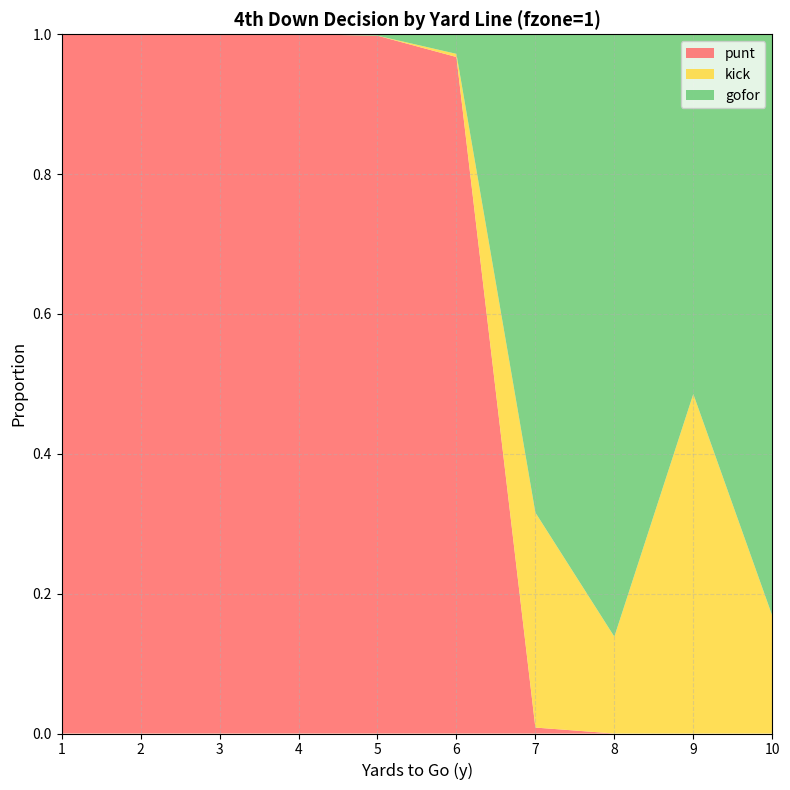

Reading right to left, what are all the values shown in this chart?

punt: 10=0.0	9=0.0	8=0.0	7=0.0	6=1.0	5=1.0	4=1.0	3=1.0	2=1.0	1=1.0
kick: 10=0.2	9=0.5	8=0.1	7=0.3	6=0.0	5=0.0	4=0.0	3=0.0	2=0.0	1=0.0
gofor: 10=0.8	9=0.5	8=0.9	7=0.7	6=0.0	5=0.0	4=0.0	3=0.0	2=0.0	1=0.0